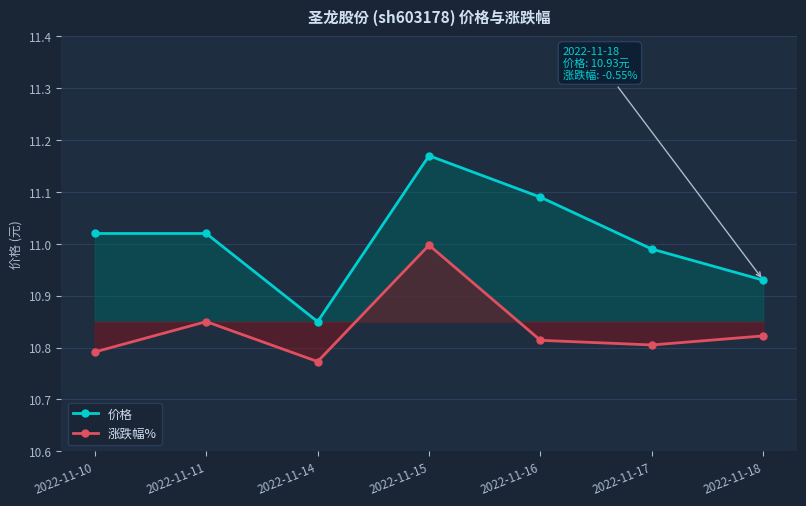

What is the difference between the maximum and minimum values in the 涨跌幅% series?

0.2